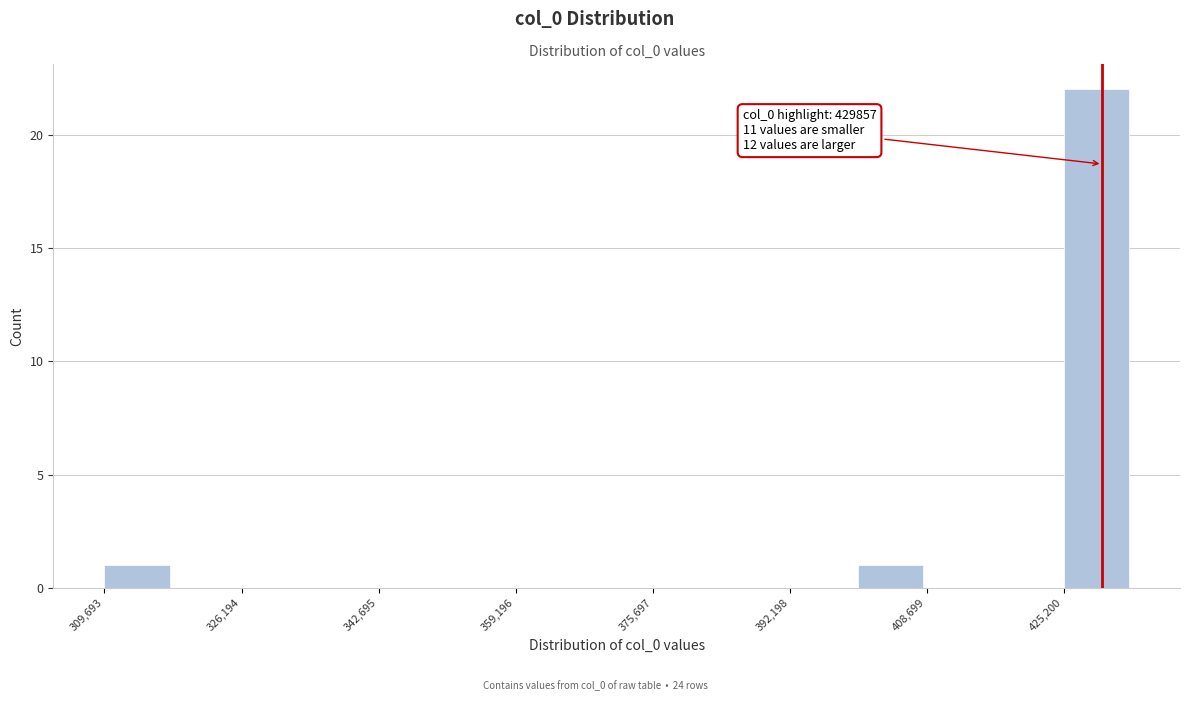

Which range on the x-axis has the tallest bar?

426000 to 434000